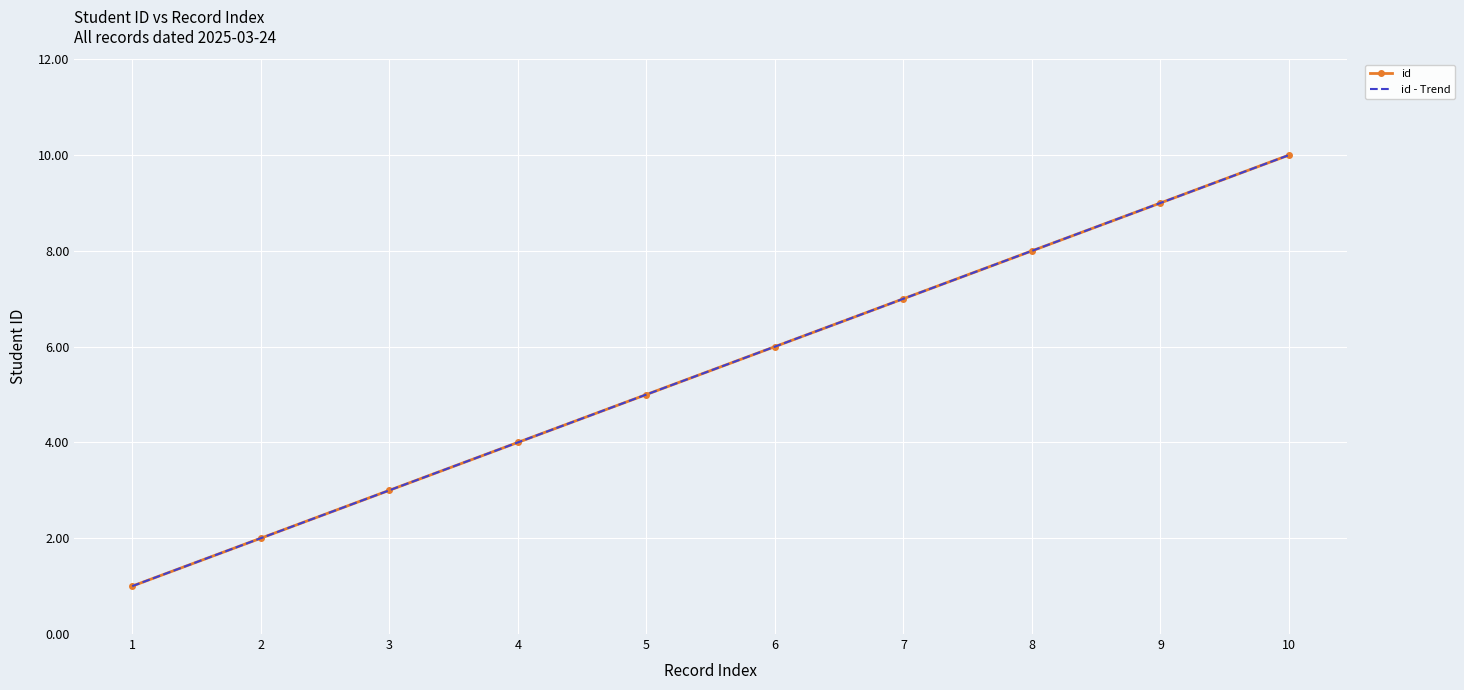

How many values in the id series exceed 6?

4